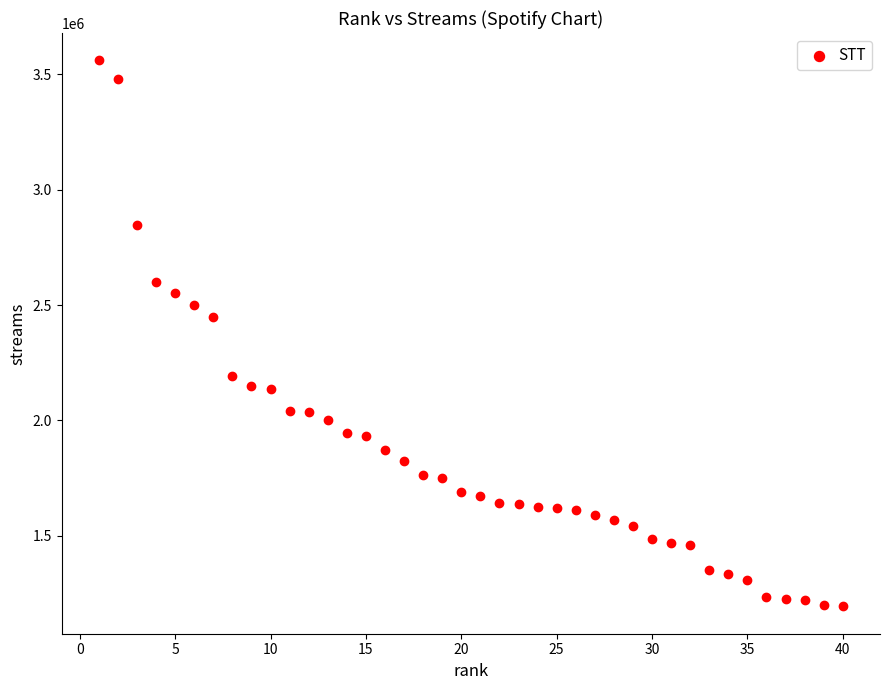

What is the range of X values (max minus min)?

39